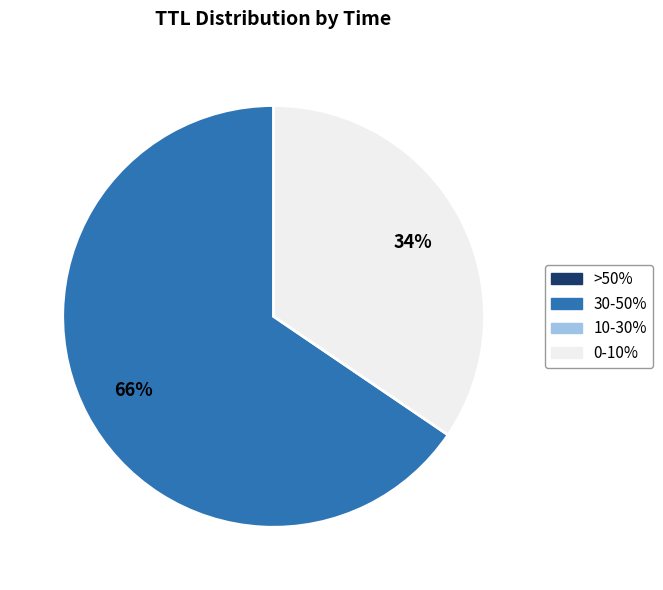

Does any single category account for the majority?

Yes